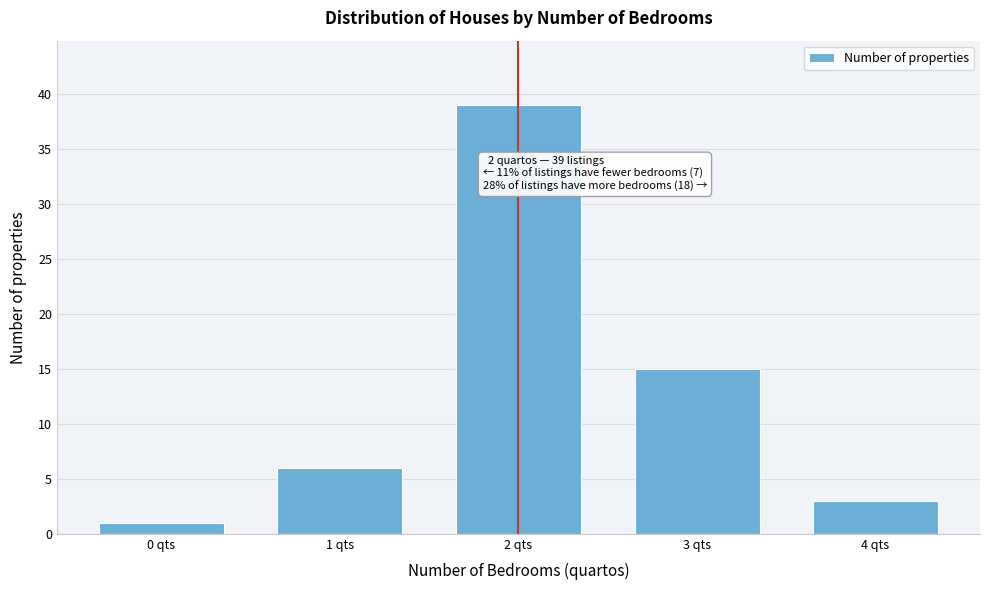

Reading right to left, what are all the values shown in this chart?

3	15	39	6	1